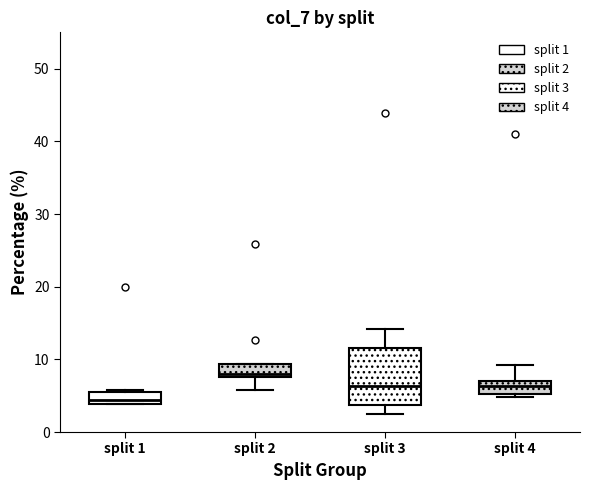

Which box's median line is the highest?

split 2